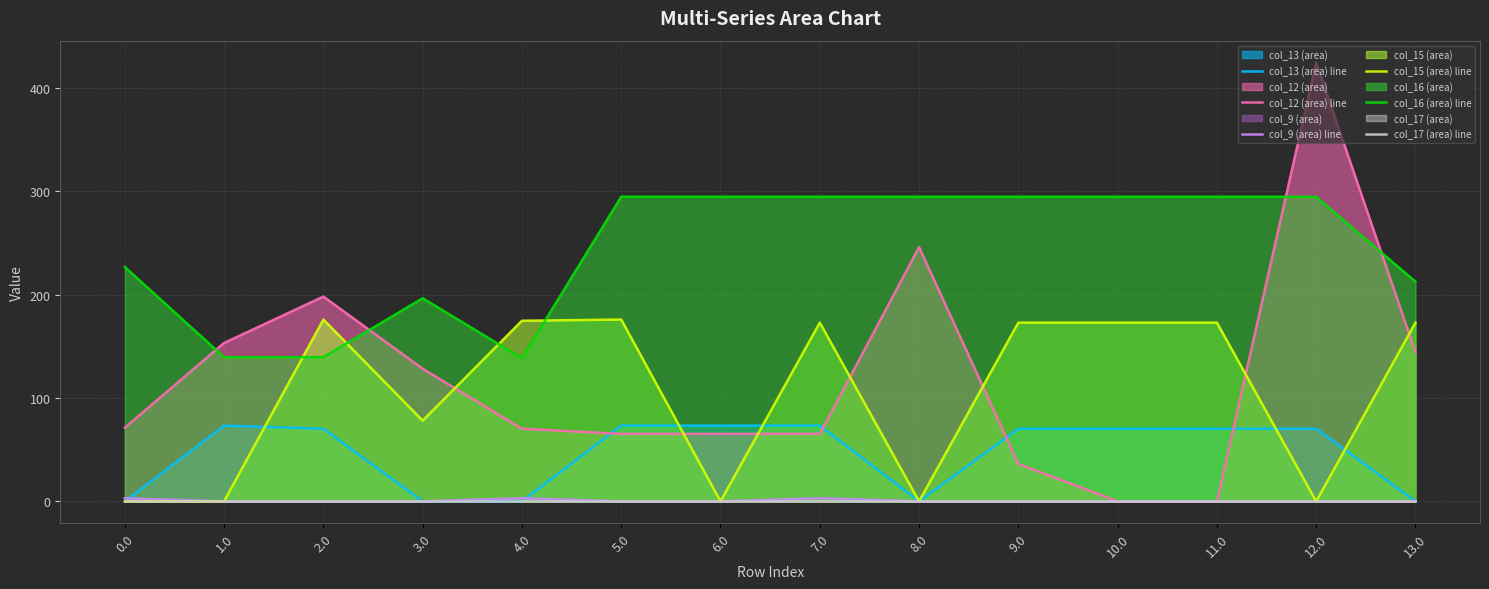

What are all the series names shown in the legend?

col_13 (area) line, col_12 (area) line, col_9 (area) line, col_15 (area) line, col_16 (area) line, col_17 (area) line